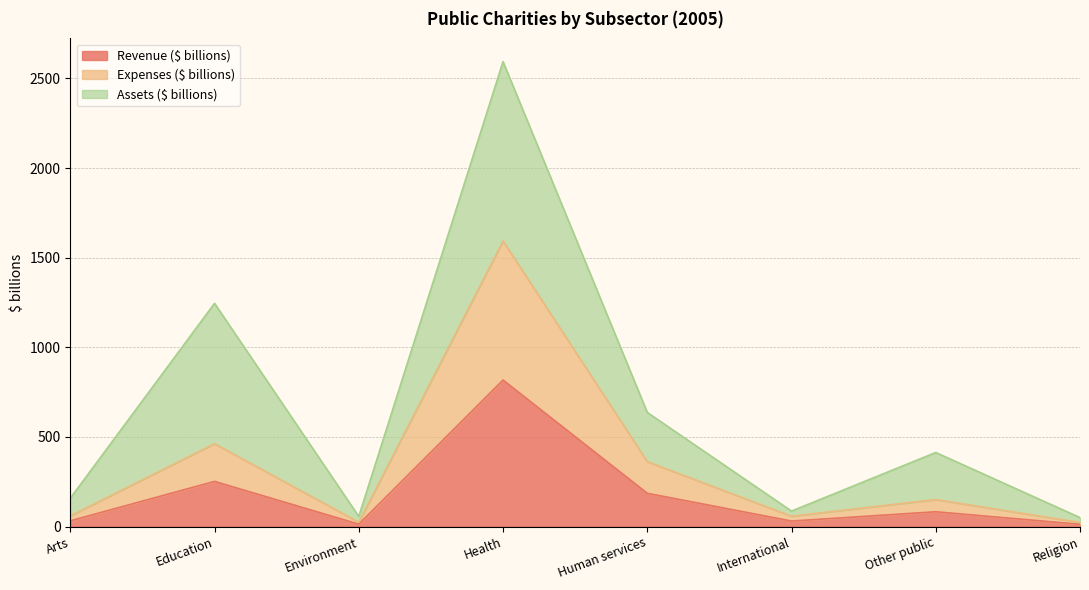

What is the highest value of the Expenses ($ billions) series?

1593.0